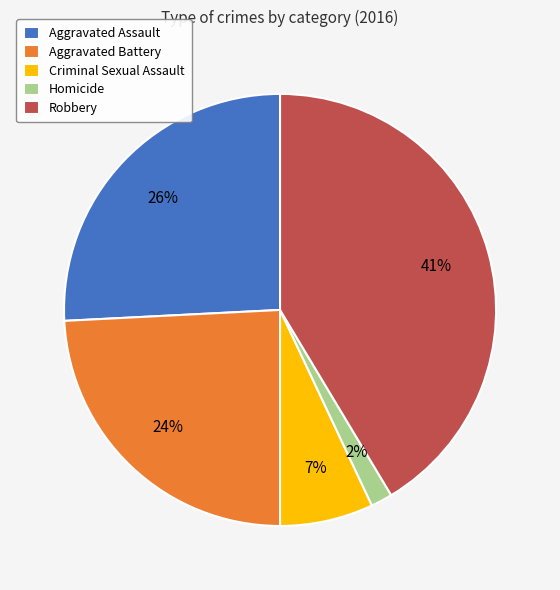

Between Aggravated Battery and Homicide, which is larger?

Aggravated Battery